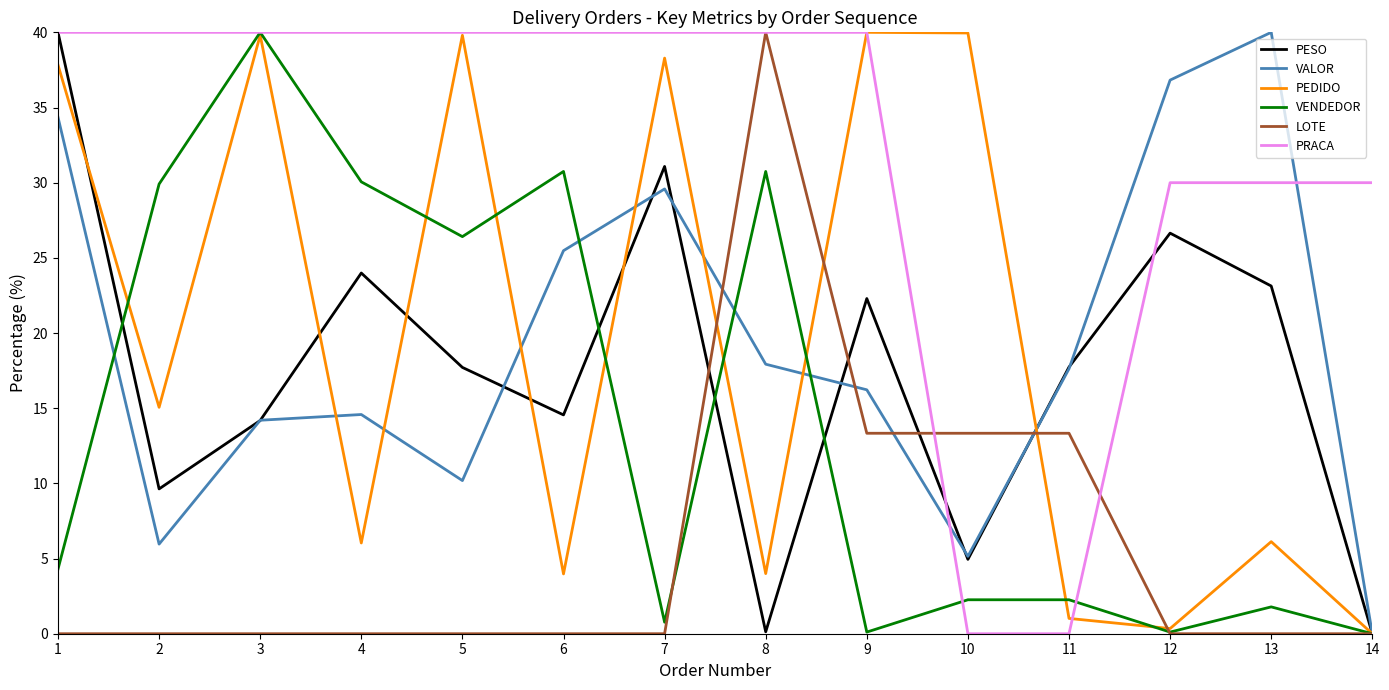

At 2, list the series in order from smallest to largest.

LOTE, VALOR, PESO, PEDIDO, VENDEDOR, PRACA